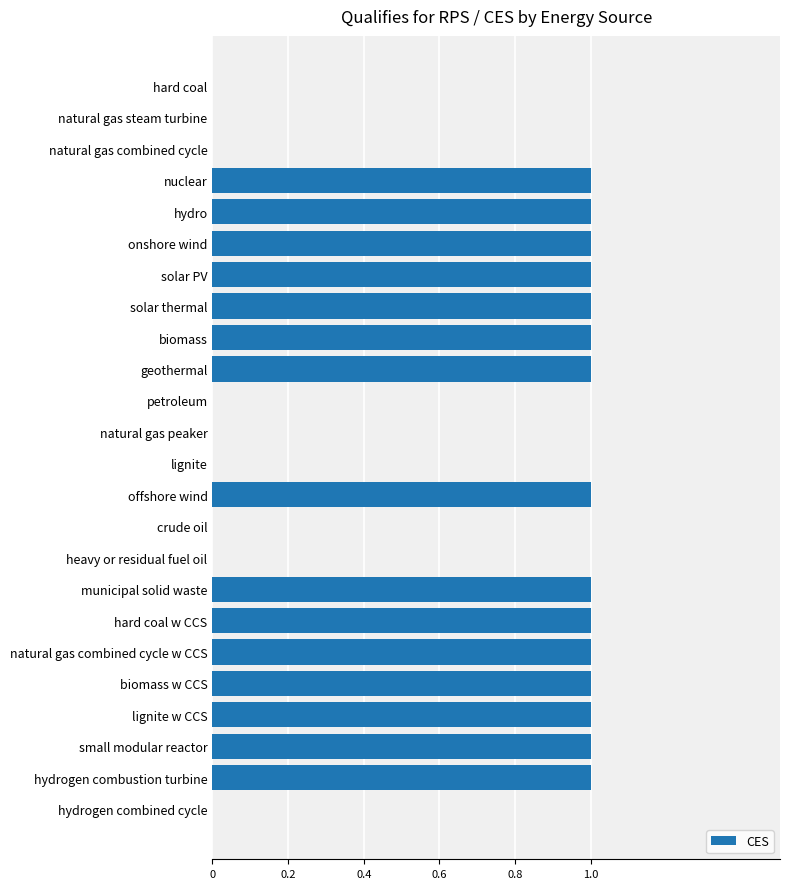

What is the change in value from natural gas steam turbine to small modular reactor?

+1